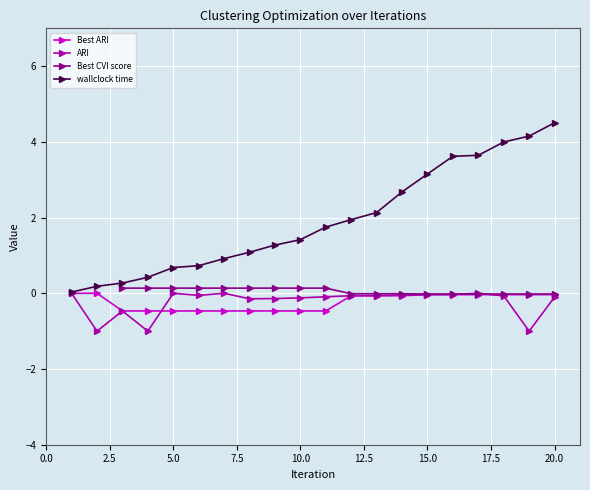

The wallclock time series shows 7.9 at 20.0. True or false?

False